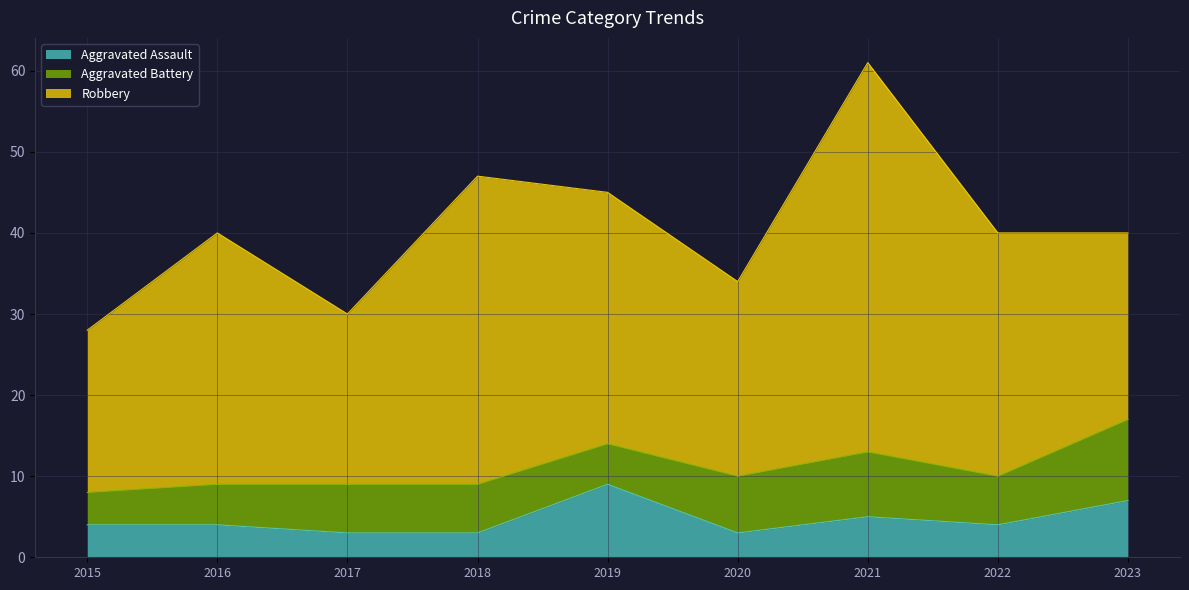

What is the greatest value displayed?

48